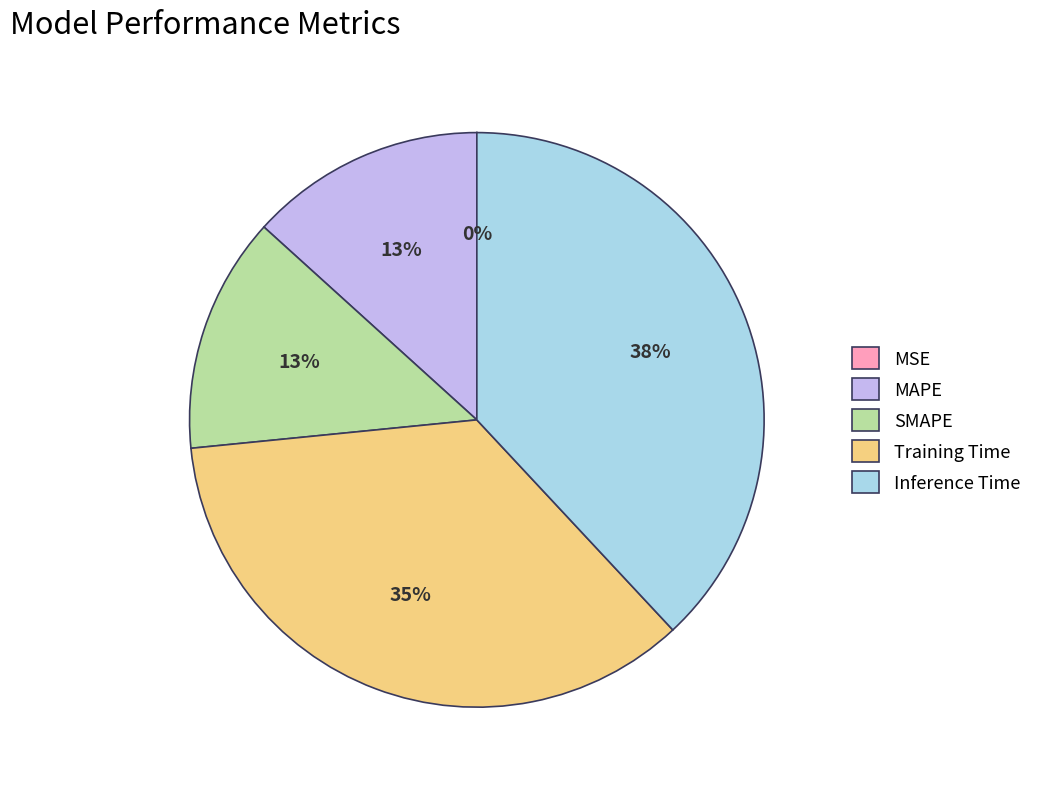

Do MAPE and SMAPE together represent more than half of the pie?

No